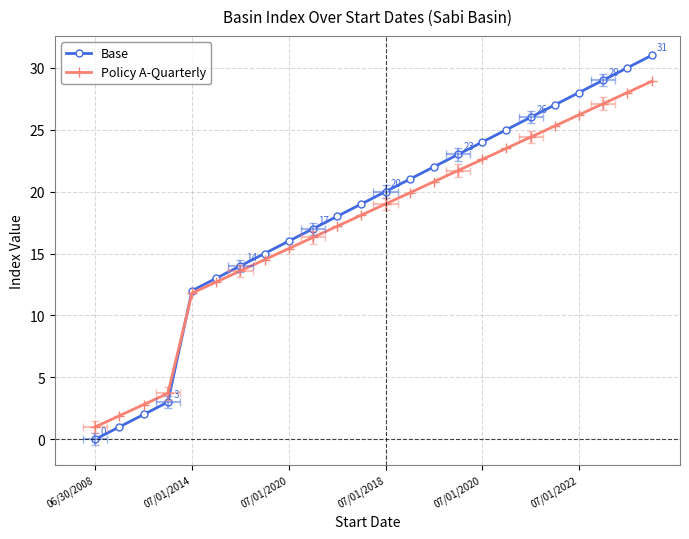

What is the average value of the Base series?

18.2